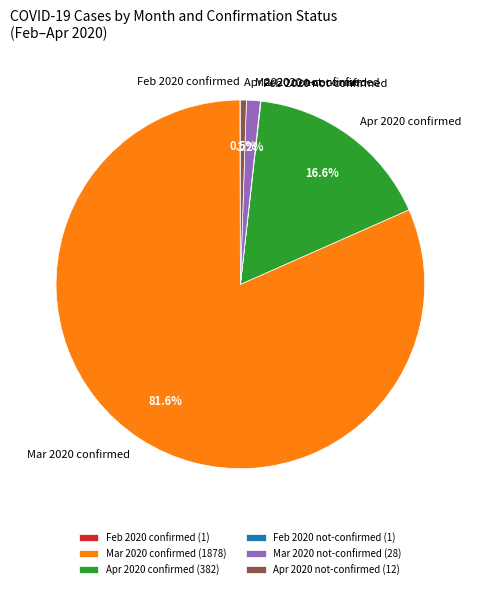

Do Mar 2020 not-confirmed and Apr 2020 not-confirmed together represent more than half of the pie?

No